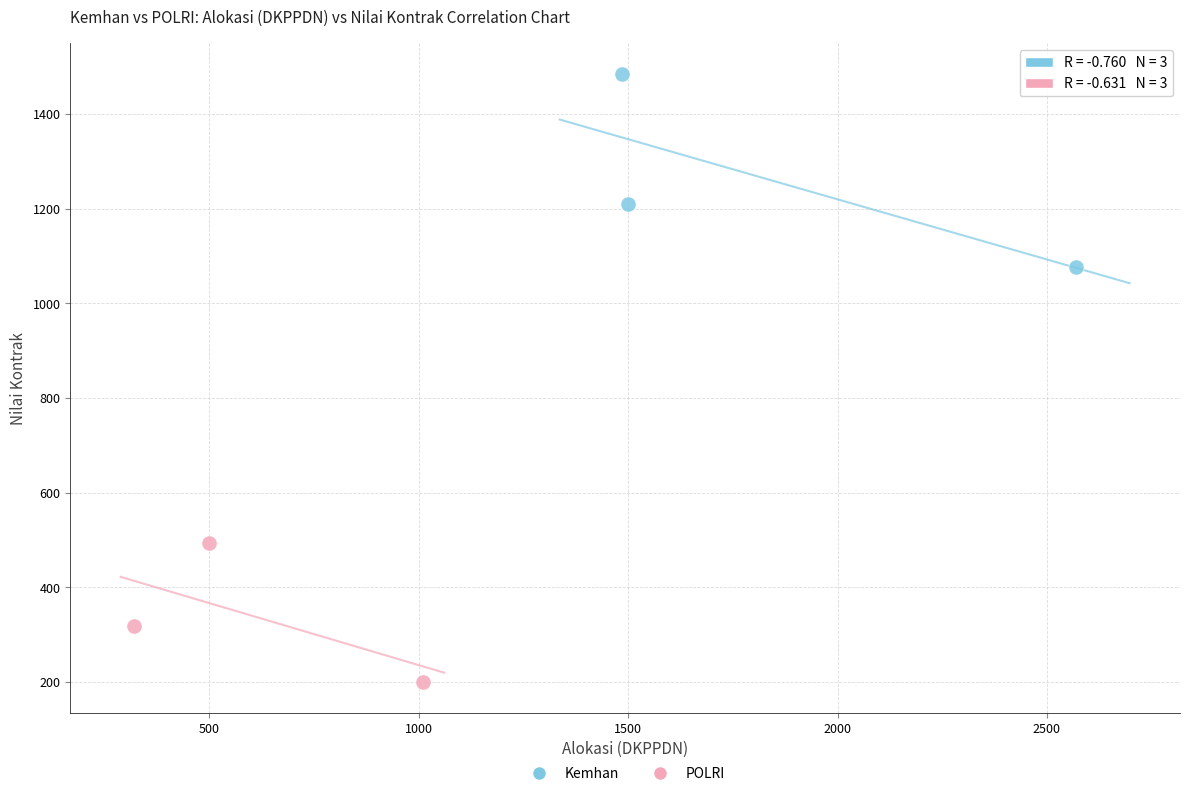

Which series contains the lowest Y value?

POLRI